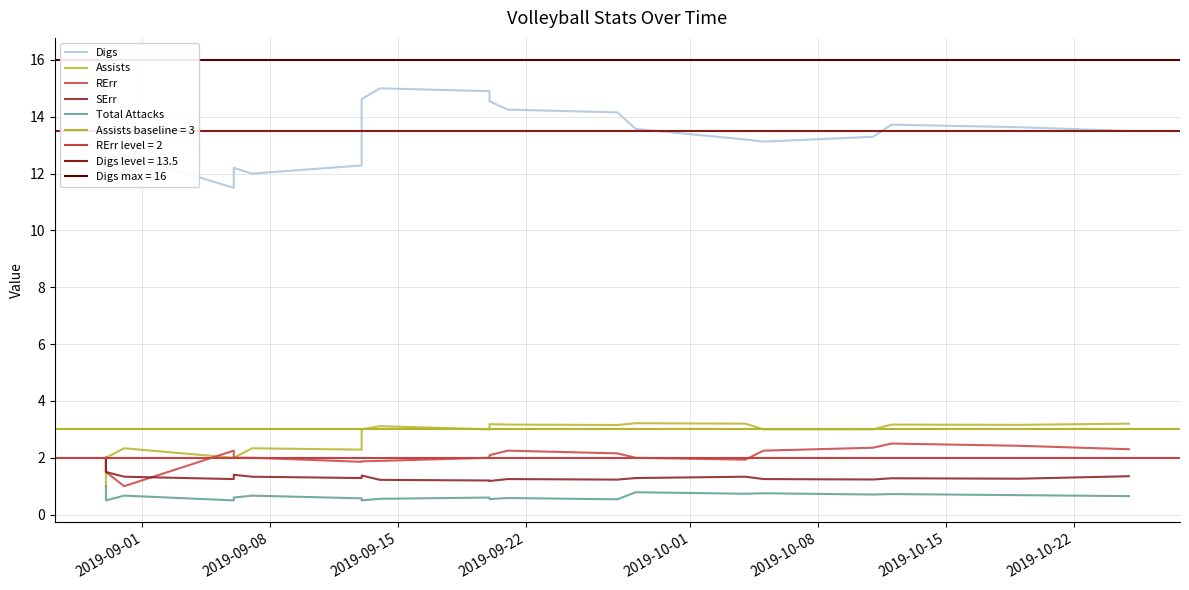

Reading right to left, what are all the values shown in this chart?

Digs: 13.5	13.6	13.7	13.3	13.1	13.2	13.6	14.2	14.2	14.5	14.9	15.0	14.6	12.3	12.0	12.2	11.5	12.7	12.5	16.0
Assists: 3.2	3.2	3.2	3.0	3.0	3.2	3.2	3.2	3.2	3.2	3.0	3.1	3.0	2.3	2.3	2.0	2.0	2.3	2.0	1.0
RErr: 2.3	2.4	2.5	2.4	2.2	1.9	2.0	2.2	2.2	2.1	2.0	1.9	1.9	1.9	2.0	2.0	2.2	1.0	1.5	2.0
SErr: 1.4	1.3	1.3	1.2	1.2	1.3	1.3	1.2	1.2	1.2	1.2	1.2	1.4	1.3	1.3	1.4	1.2	1.3	1.5	2.0
Total Attacks: 0.7	0.7	0.7	0.7	0.8	0.7	0.8	0.5	0.6	0.5	0.6	0.6	0.5	0.6	0.7	0.6	0.5	0.7	0.5	1.0